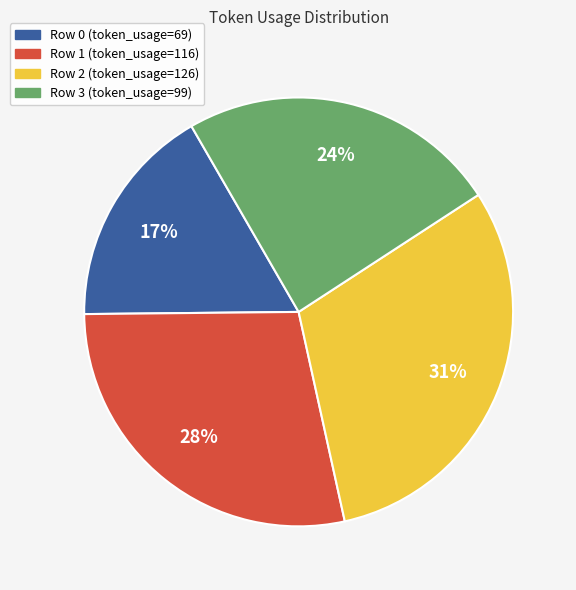

Is it true that Row 2 is 22% of the pie?

False